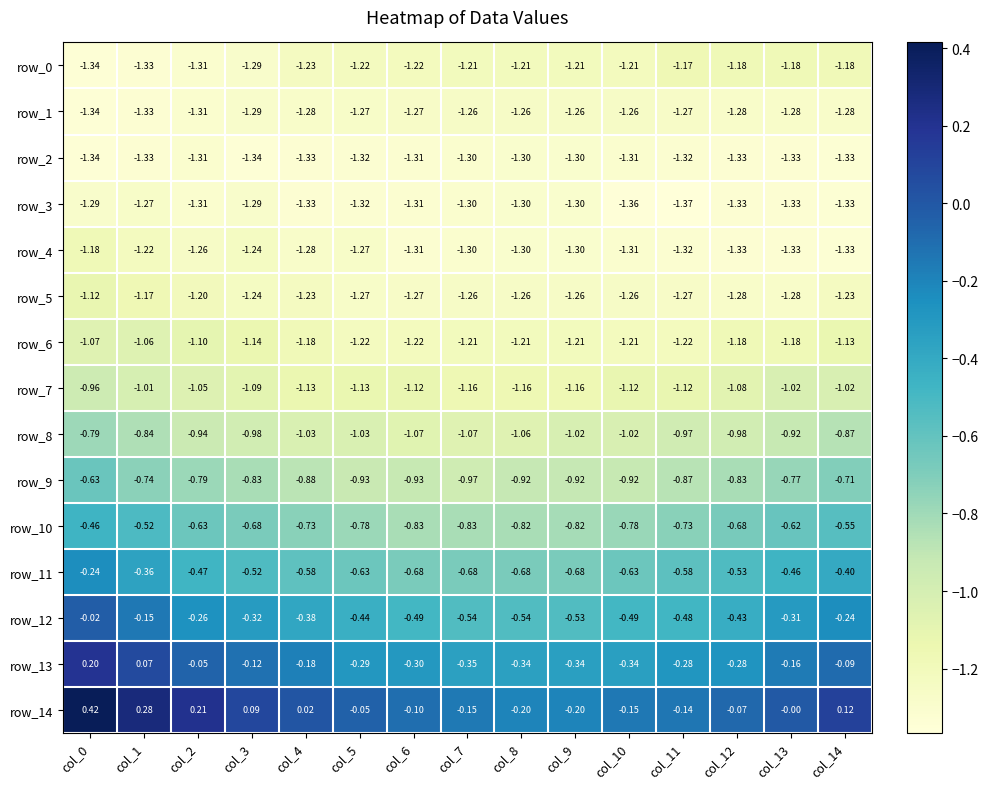

Rank the categories by row_11 value from highest to lowest.

col_0, col_1, col_14, col_13, col_2, col_3, col_12, col_11, col_4, col_10, col_5, col_9, col_8, col_7, col_6